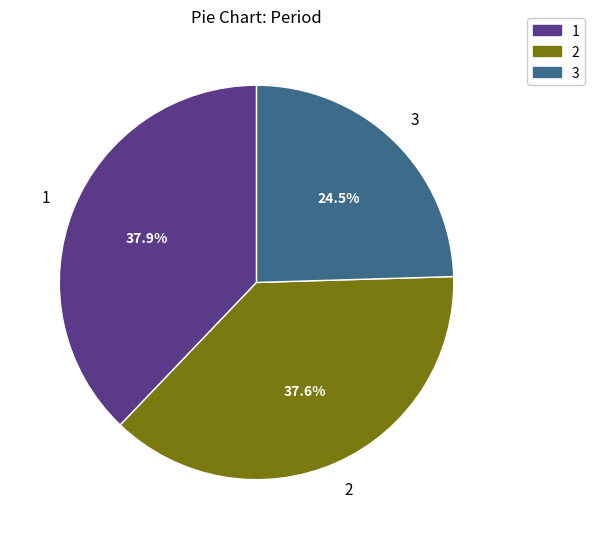

How many segments does this pie chart have?

3